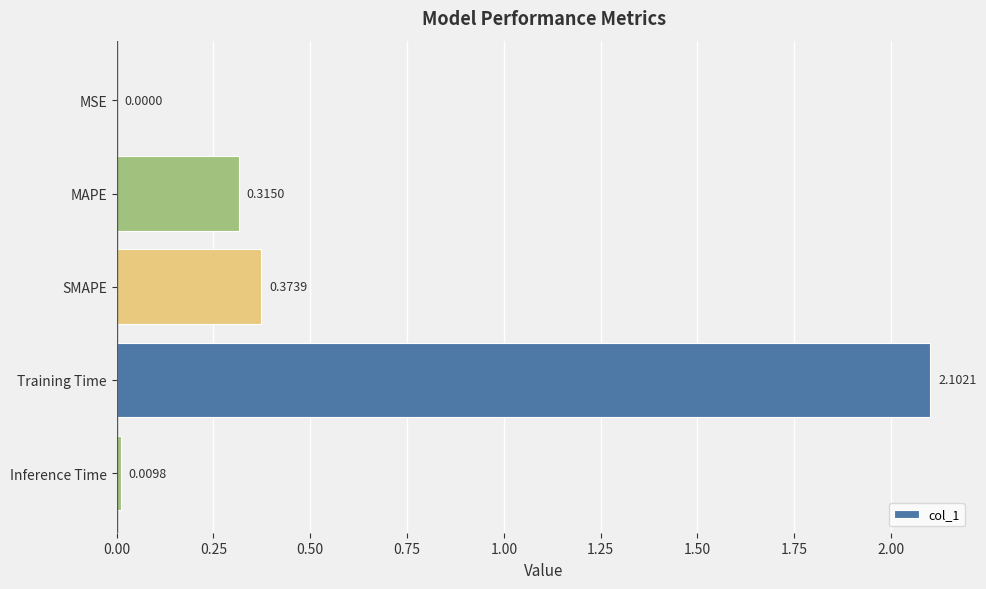

What is the sum of all values?

2.8